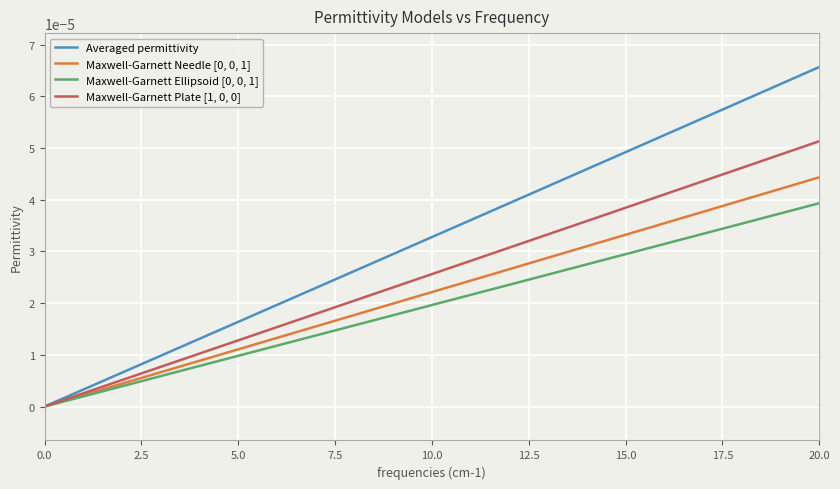

Which series has the largest range (max minus min)?

Averaged permittivity